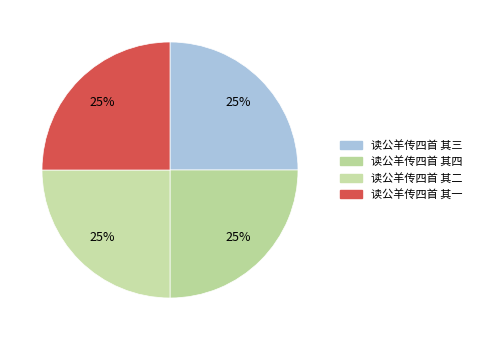

What is the total percentage of 读公羊传四首 其三 and 读公羊传四首 其四?

50.0%